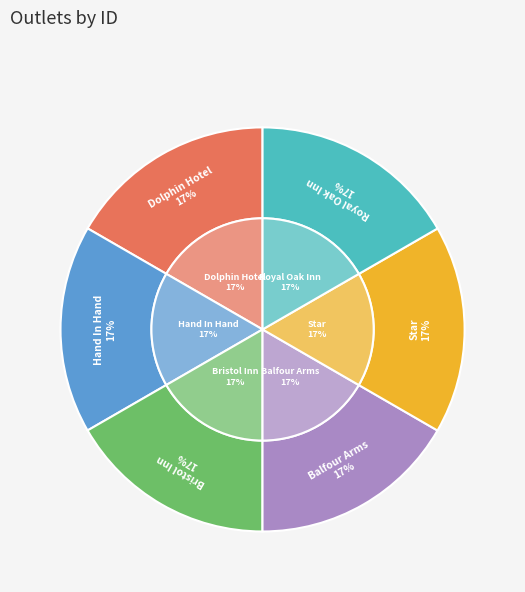

What percentage is the Dolphin Hotel slice, to the nearest percent?

17%